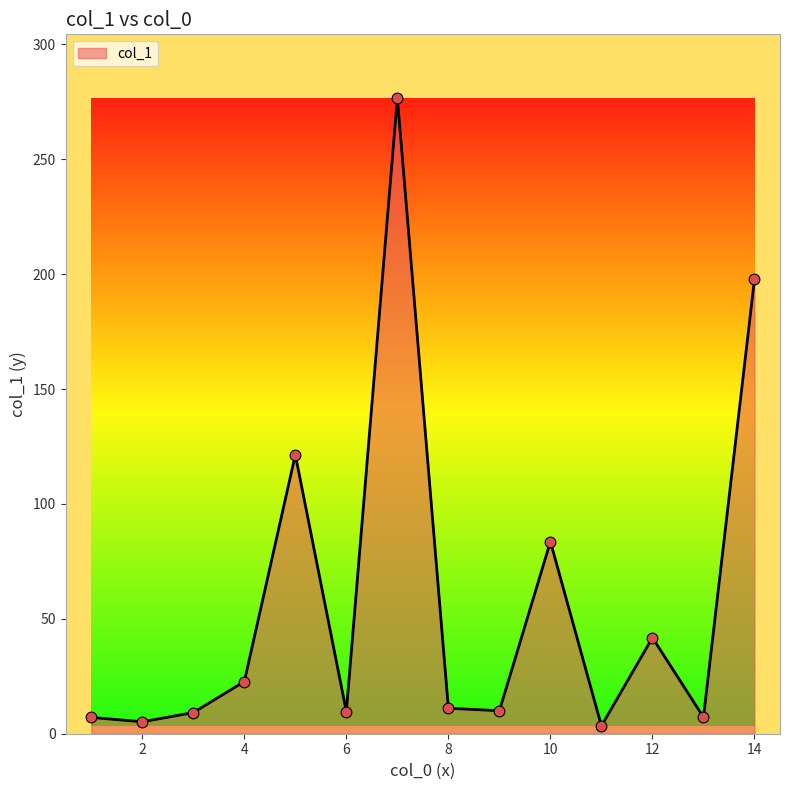

What is the greatest value displayed?

276.7